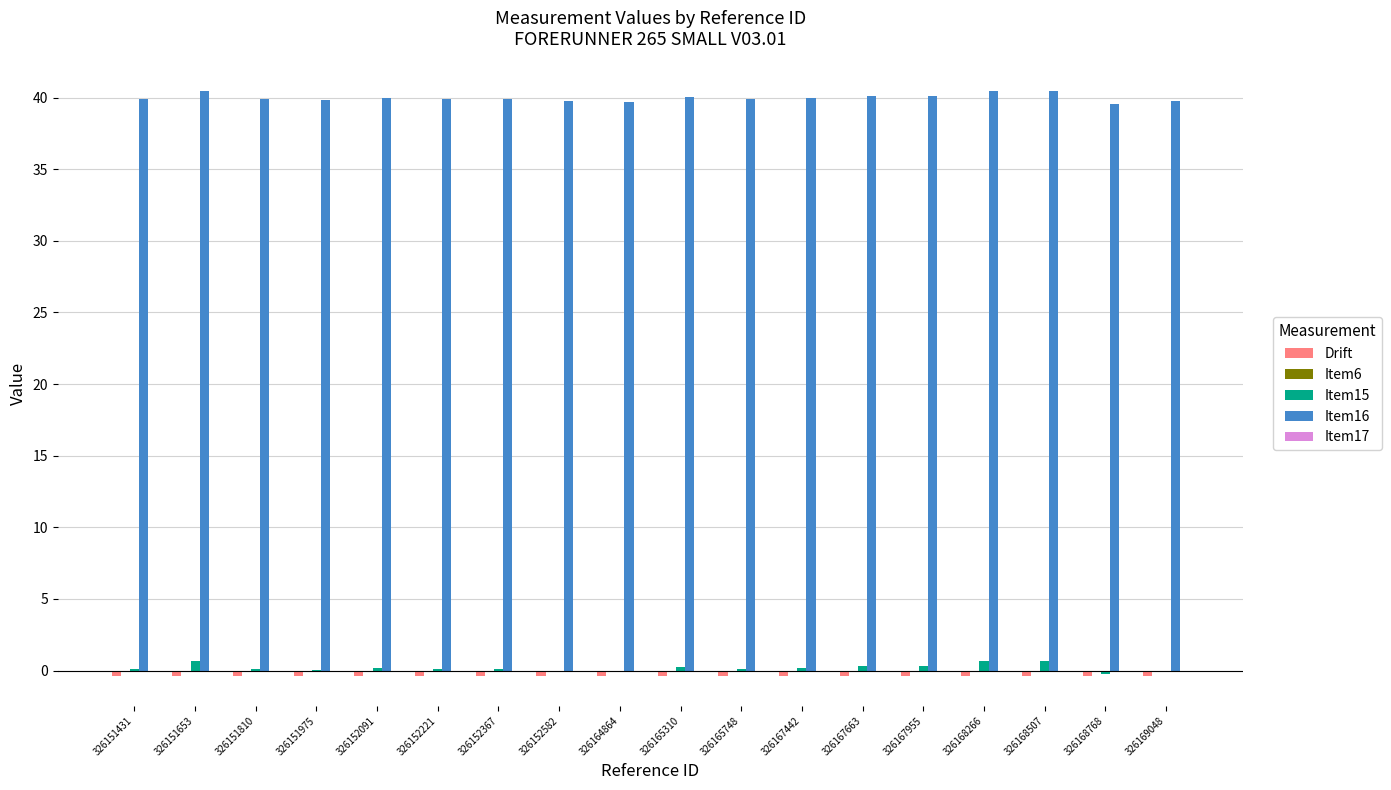

What is the greatest value displayed?

40.5